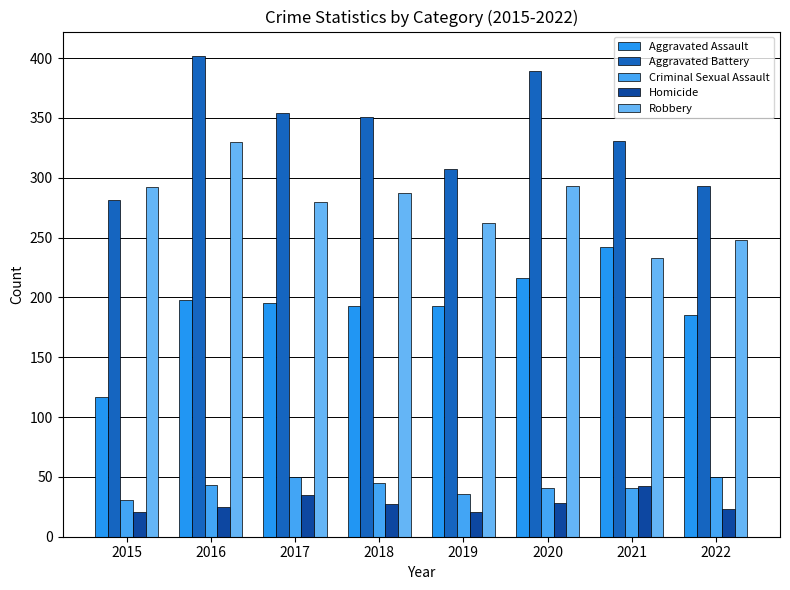

How many data points in Homicide are less than 27?

4